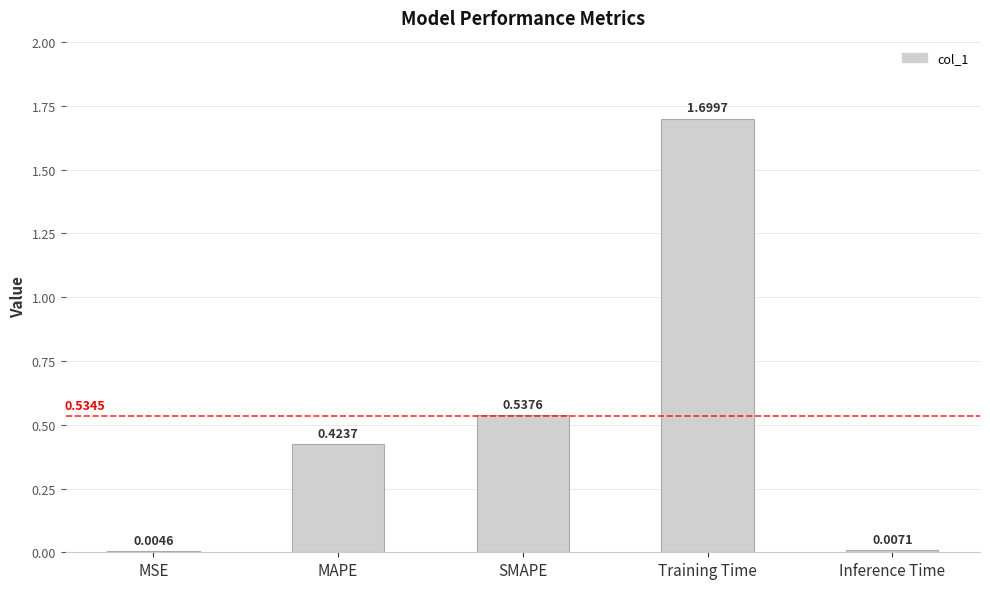

At which category does the chart reach its peak across all series?

Training Time